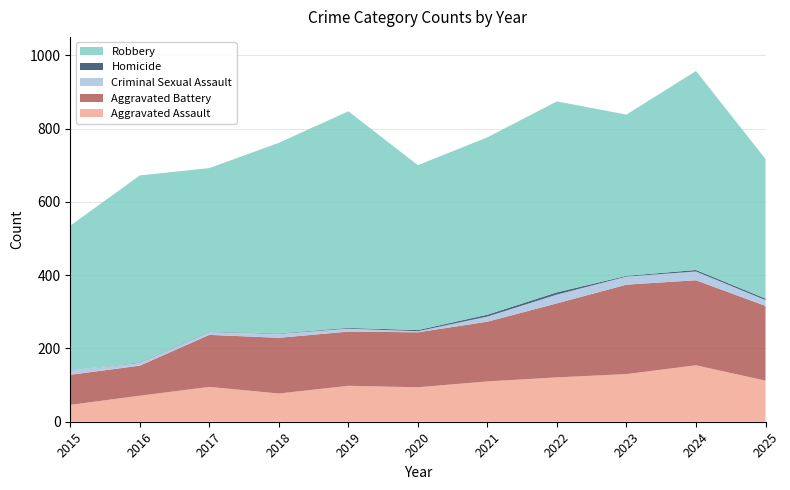

Reading left to right, transcribe all the data shown in this chart.

Aggravated Assault: 2015=46	2016=71	2017=95	2018=77	2019=98	2020=94	2021=110	2022=121	2023=130	2024=154	2025=112
Aggravated Battery: 2015=82	2016=82	2017=142	2018=152	2019=148	2020=150	2021=163	2022=202	2023=244	2024=232	2025=204
Criminal Sexual Assault: 2015=12	2016=8	2017=8	2018=11	2019=8	2020=3	2021=14	2022=24	2023=22	2024=24	2025=16
Homicide: 2015=0	2016=1	2017=1	2018=1	2019=2	2020=3	2021=5	2022=6	2023=2	2024=4	2025=4
Robbery: 2015=395	2016=510	2017=446	2018=520	2019=591	2020=450	2021=484	2022=521	2023=440	2024=543	2025=381